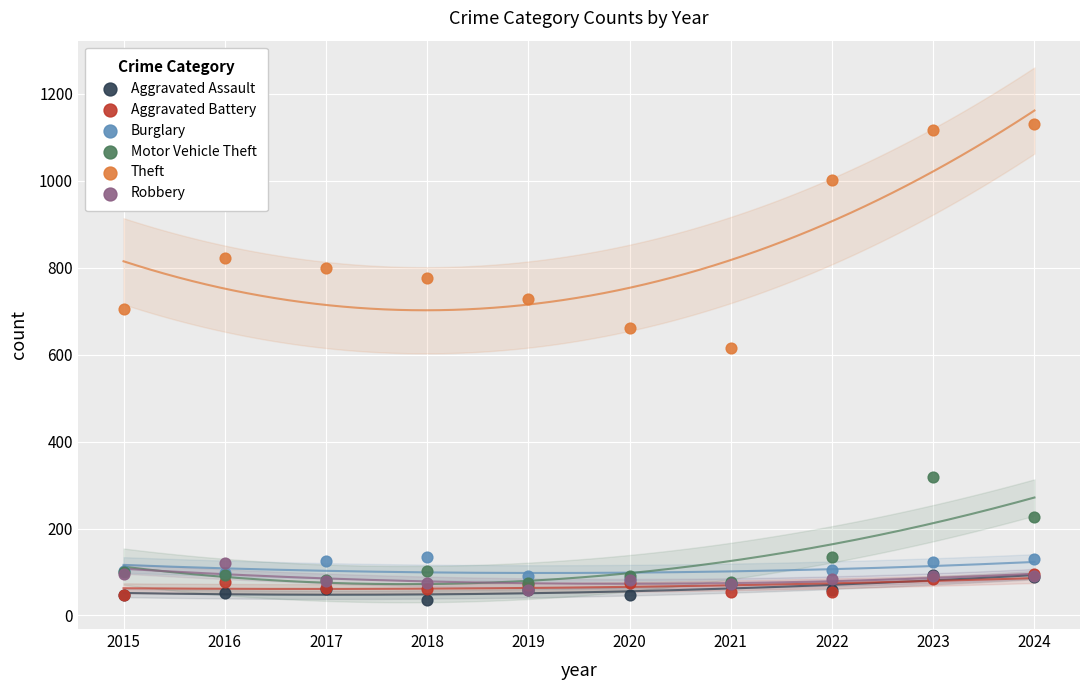

Across all series, what Y value is closest to 583?

616